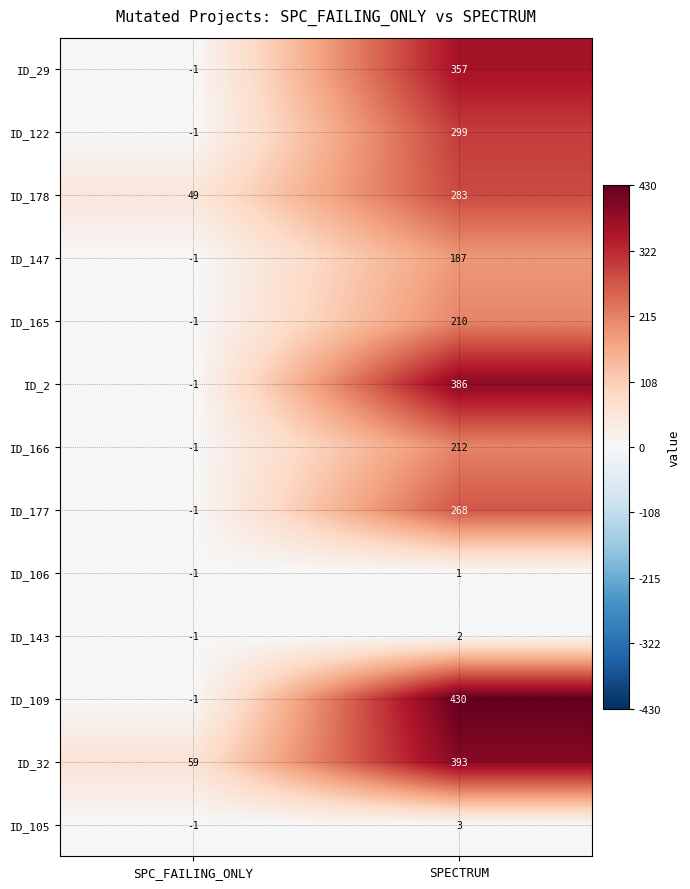

Is it true that ID_2 equals -2 at SPC_FAILING_ONLY?

False